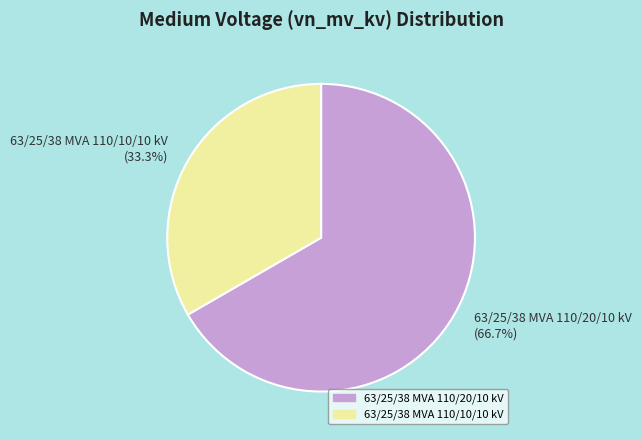

Is the sum of 63/25/38 MVA 110/10/10 kV and 63/25/38 MVA 110/20/10 kV greater than half?

Yes